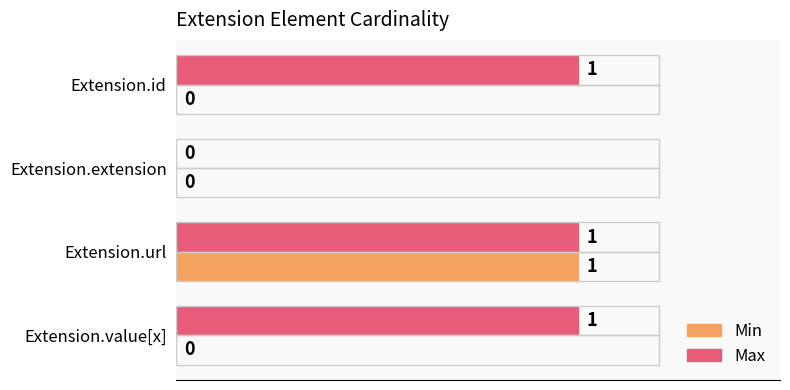

The value of Max at Extension.extension is 1. True or false?

False